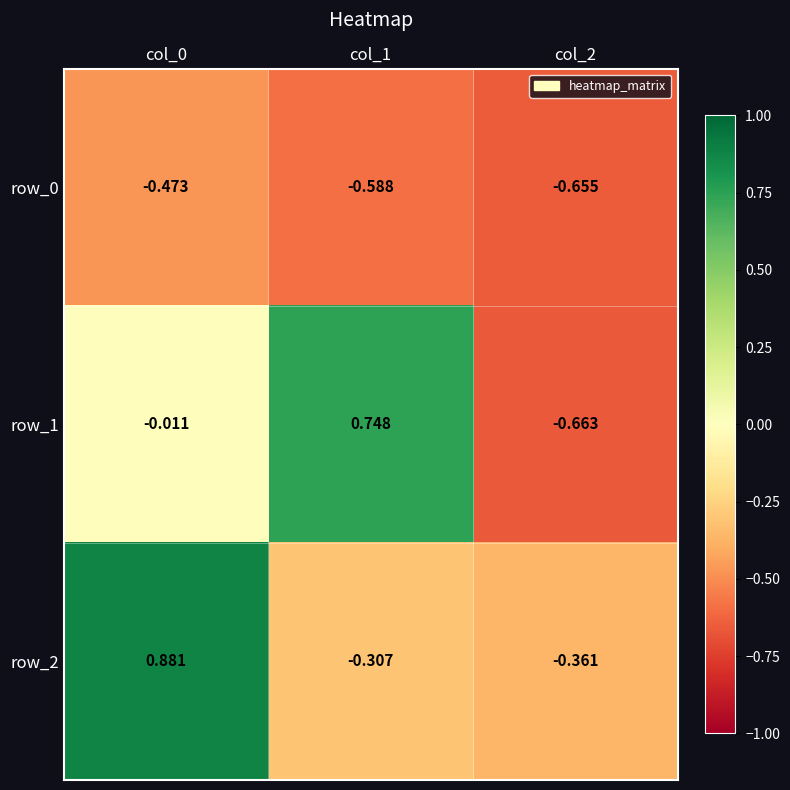

Is the value of row_1 at col_1 greater than the value of row_0 at col_2?

Yes